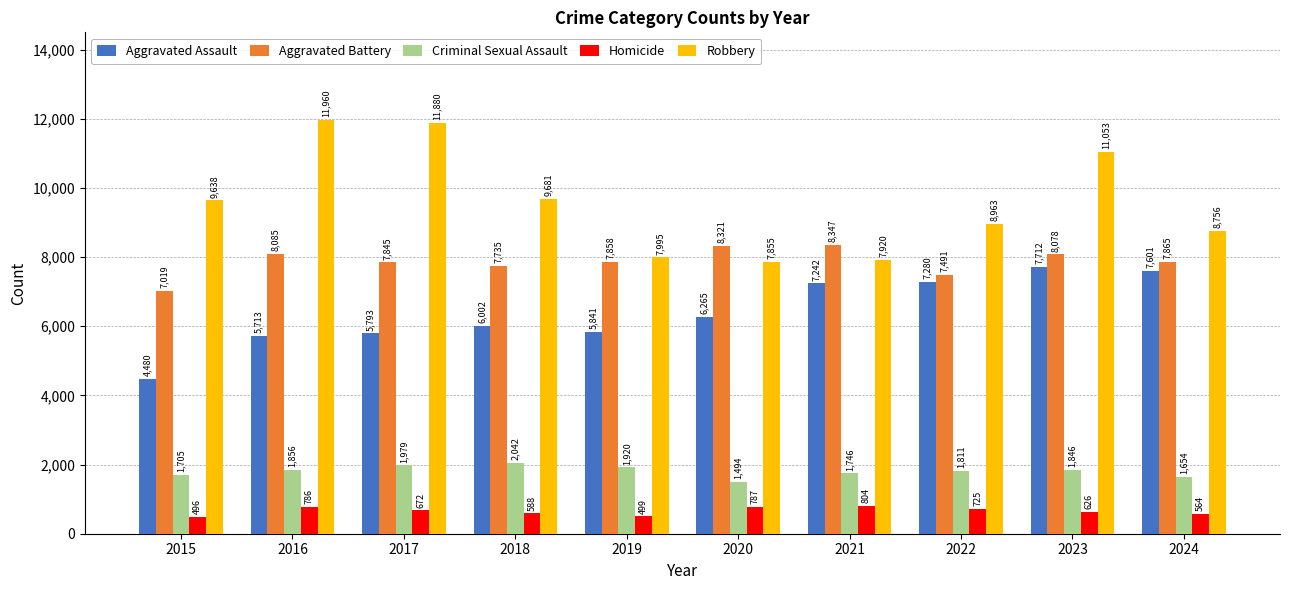

Is the value of Aggravated Battery at 2019 greater than the value of Homicide at 2022?

Yes